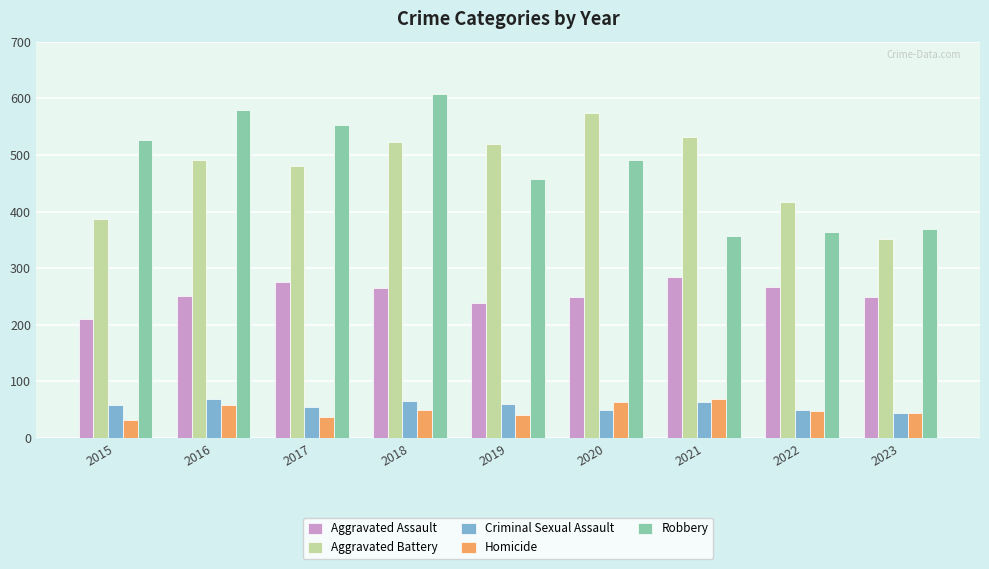

Are the bars horizontal?

No